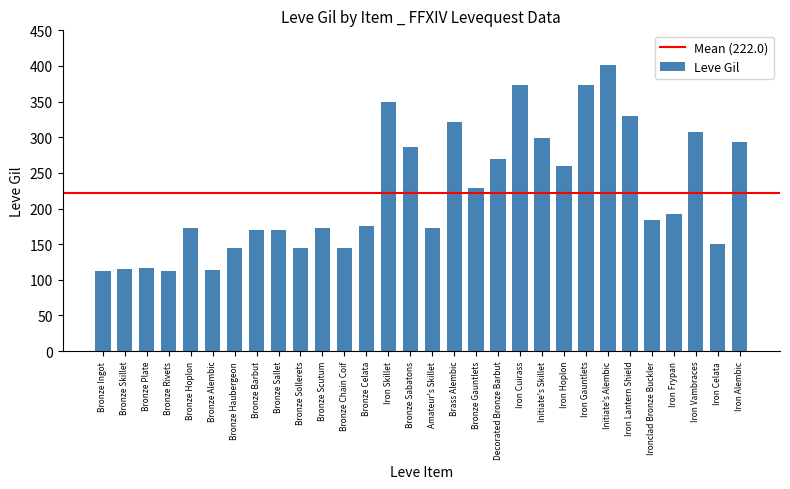

Which has a higher value, Bronze Scutum or Iron Celata?

Bronze Scutum